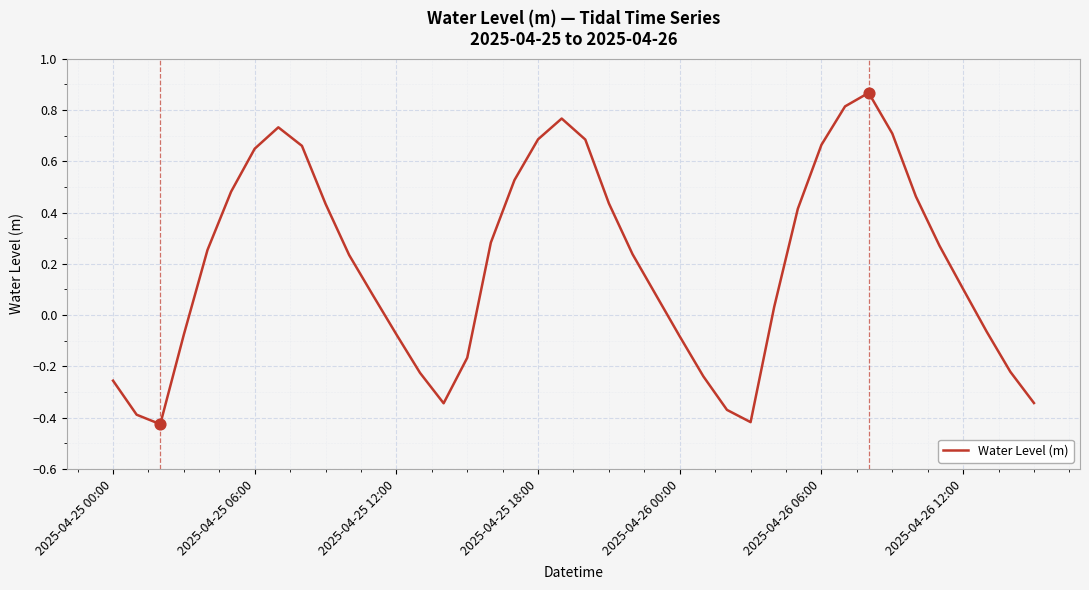

What is the difference between the maximum and minimum values?

1.3